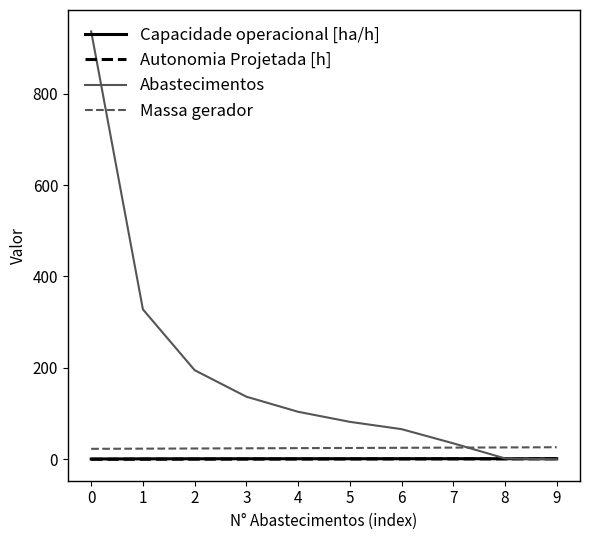

True or false: Abastecimentos has more than 1 points higher than both neighbors.

False